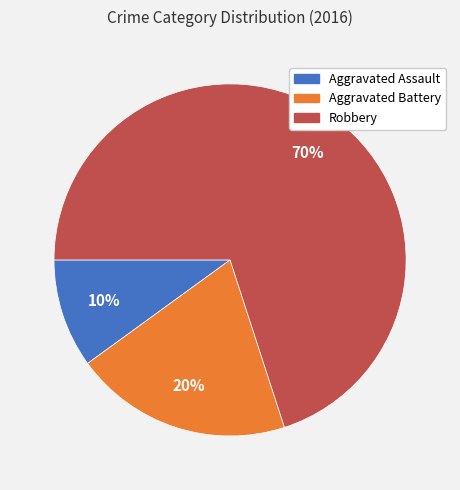

Is the sum of Aggravated Assault and Aggravated Battery greater than half?

No